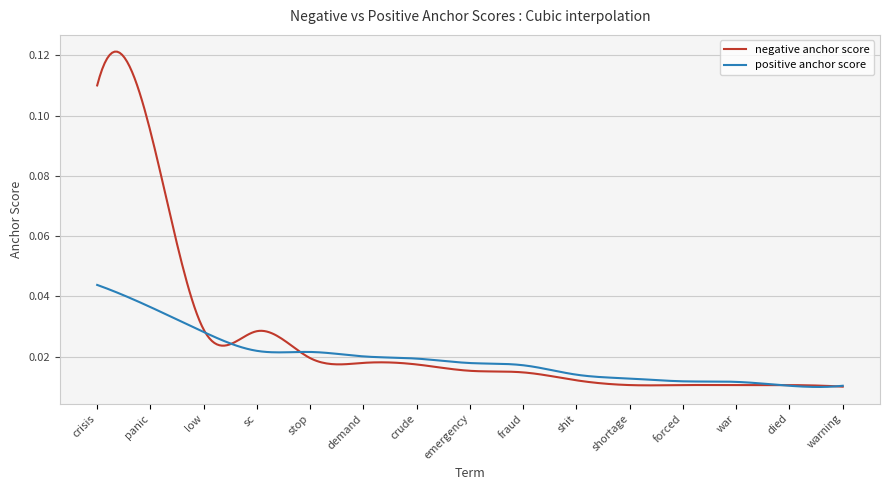

List the series in order of their overall mean, lowest first.

positive anchor score, negative anchor score